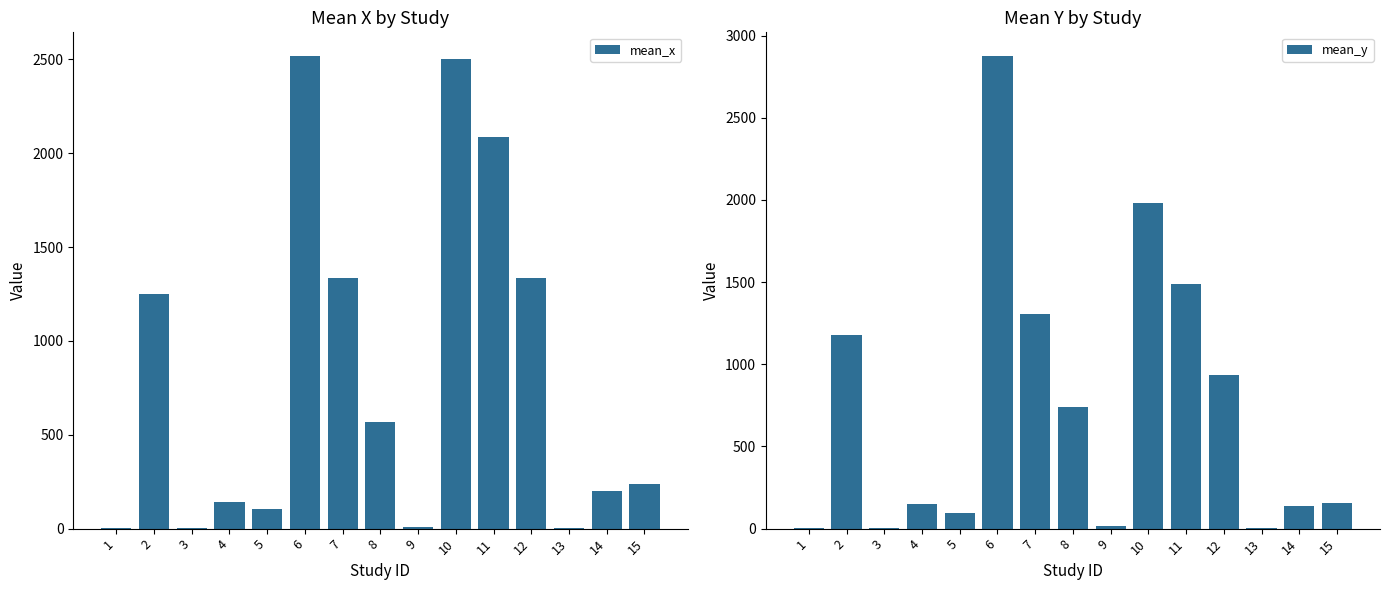

At which label is mean_y closest to 1439?

11